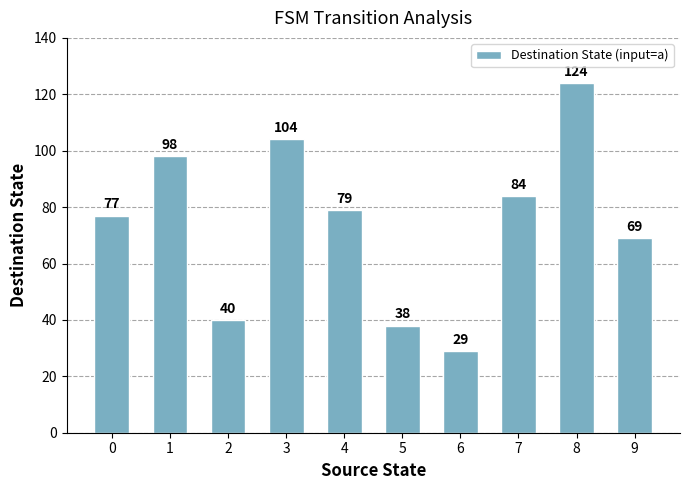

What is the value of the 6th bar from the left?

38